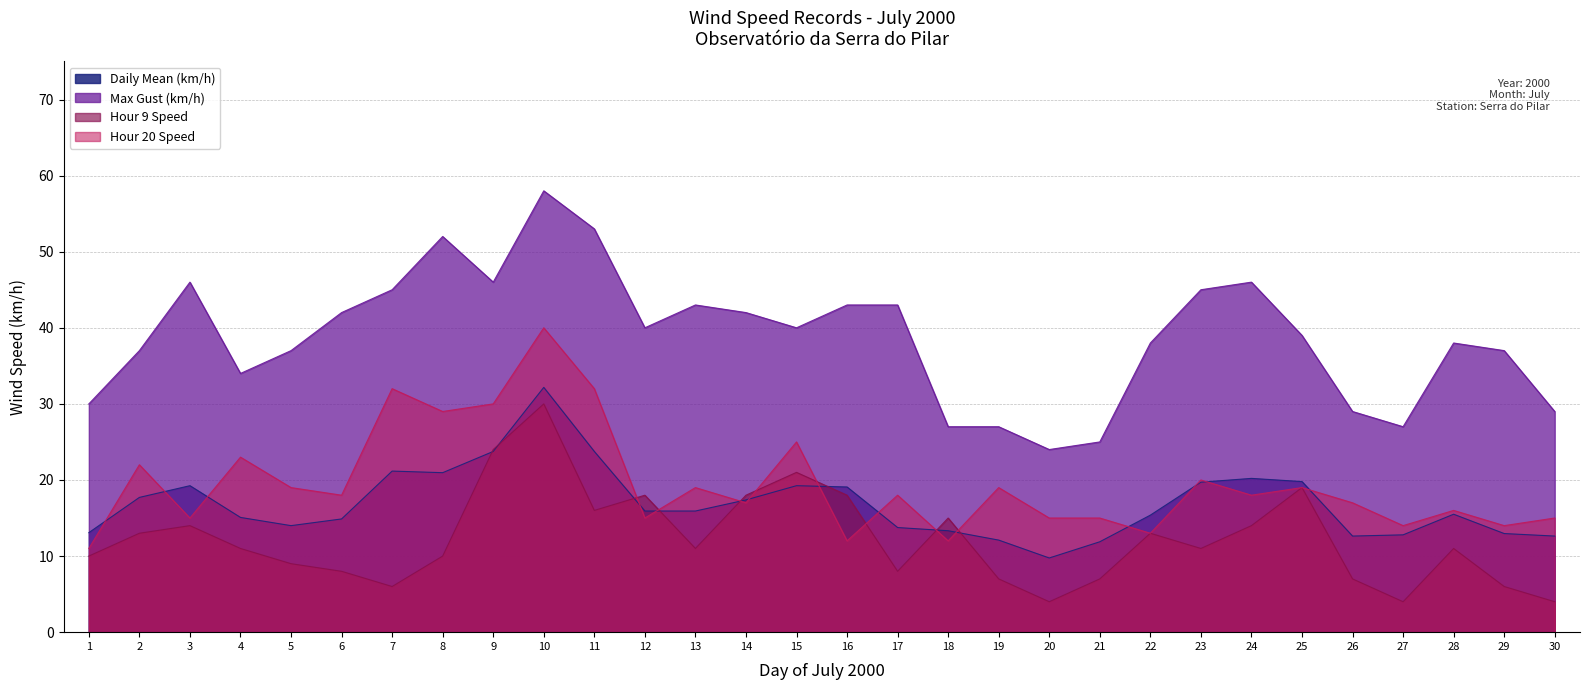

How many categories are shown in the chart?

30